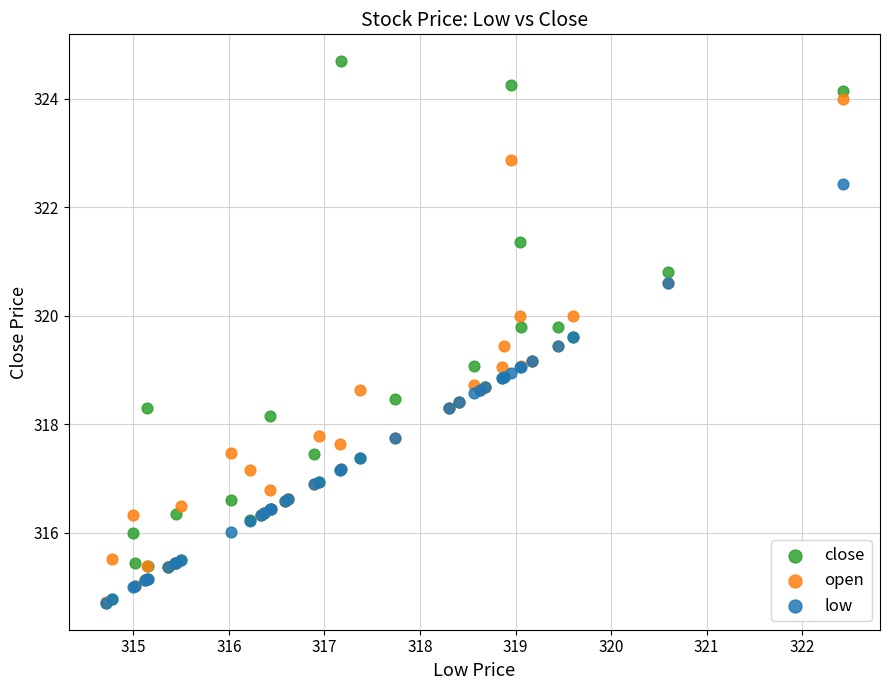

Which series has the widest spread of Y values?

close